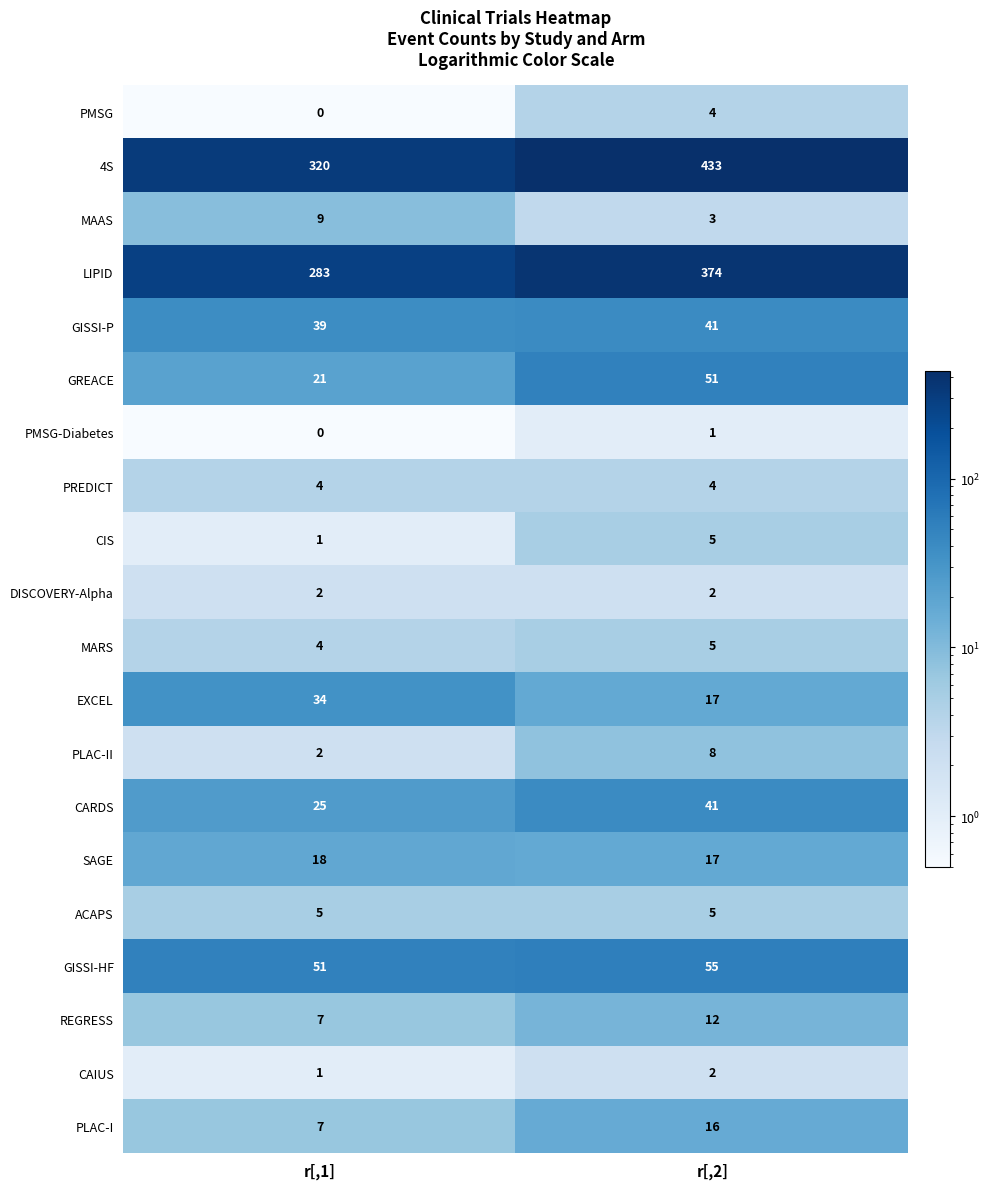

What is the minimum value shown in the chart?

0